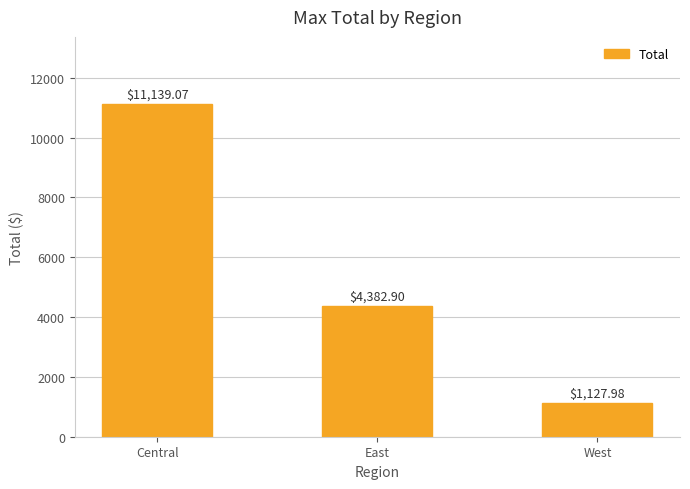

How many series are shown in this chart?

1